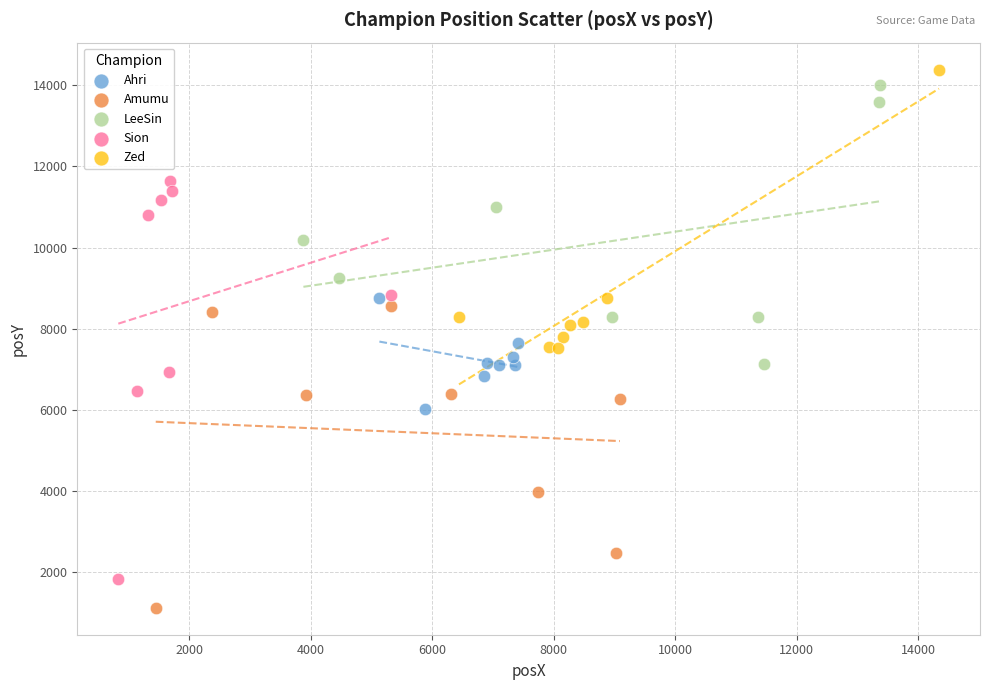

Which series contains the lowest Y value?

Amumu